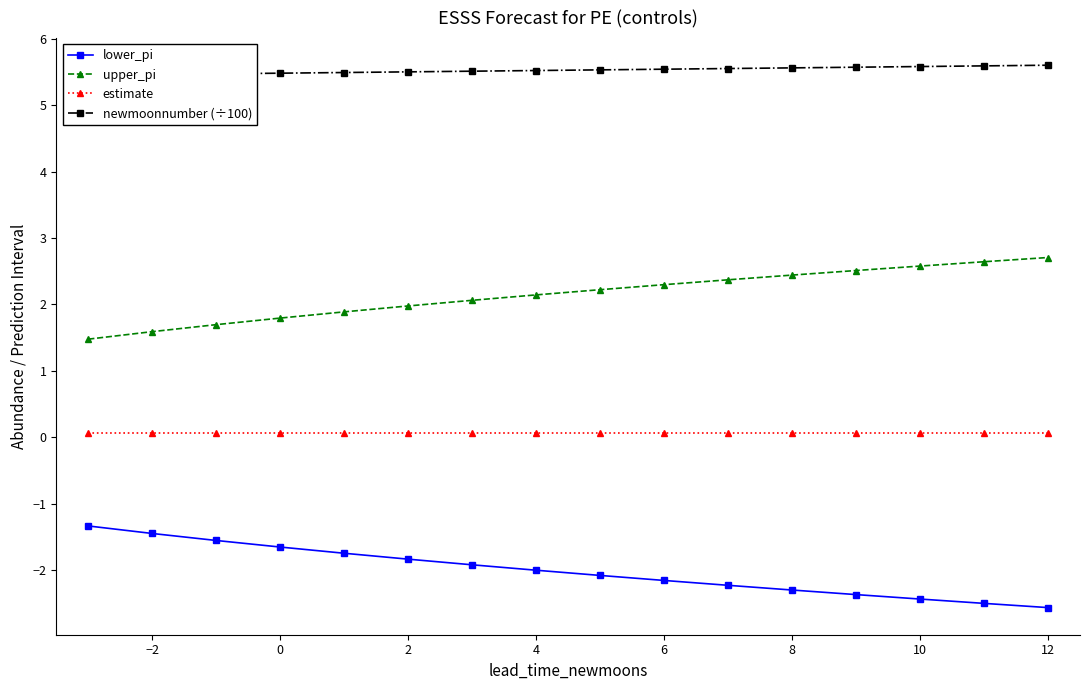

True or false: upper_pi and lower_pi cross at least once.

False